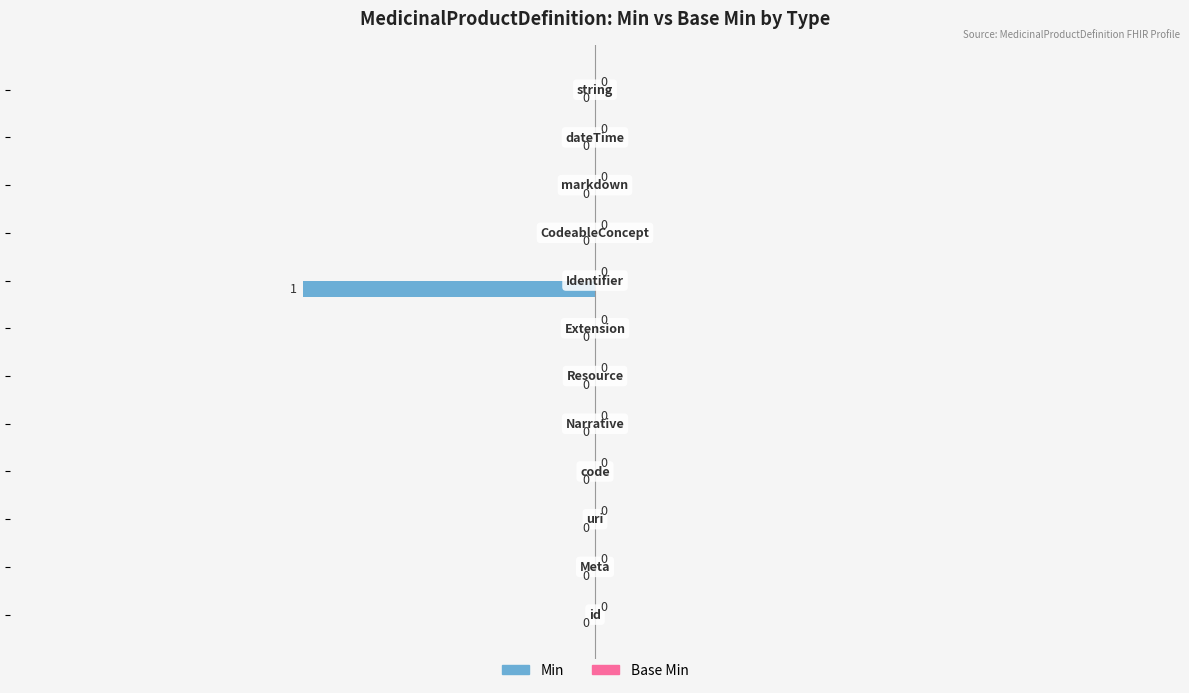

Count the number of categories in the chart.

12